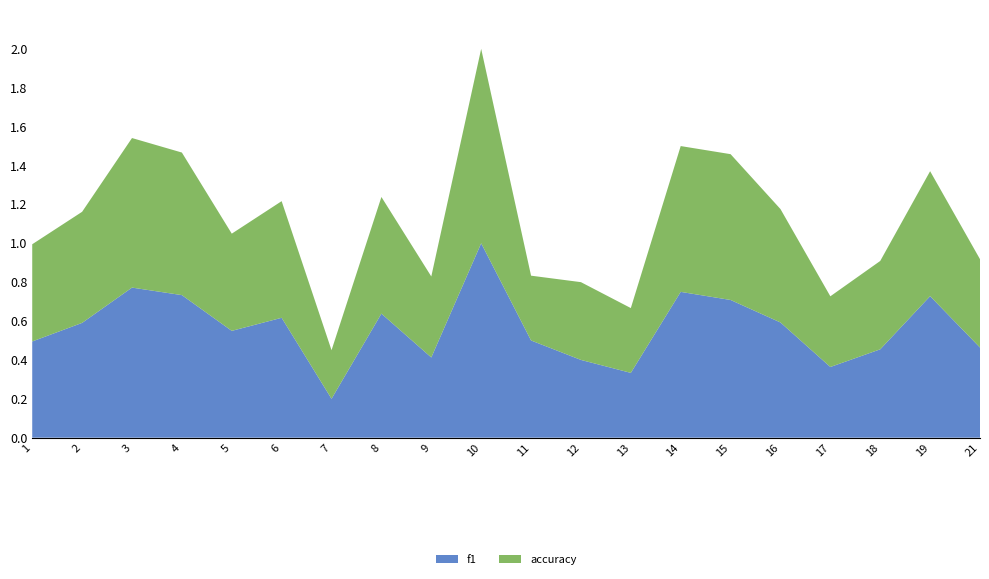

Reading right to left, list all the values displayed in this chart.

f1: 0.5	0.7	0.5	0.4	0.6	0.7	0.8	0.3	0.4	0.5	1.0	0.4	0.6	0.2	0.6	0.5	0.7	0.8	0.6	0.5
accuracy: 0.5	0.6	0.5	0.4	0.6	0.8	0.8	0.3	0.4	0.3	1.0	0.4	0.6	0.2	0.6	0.5	0.7	0.8	0.6	0.5